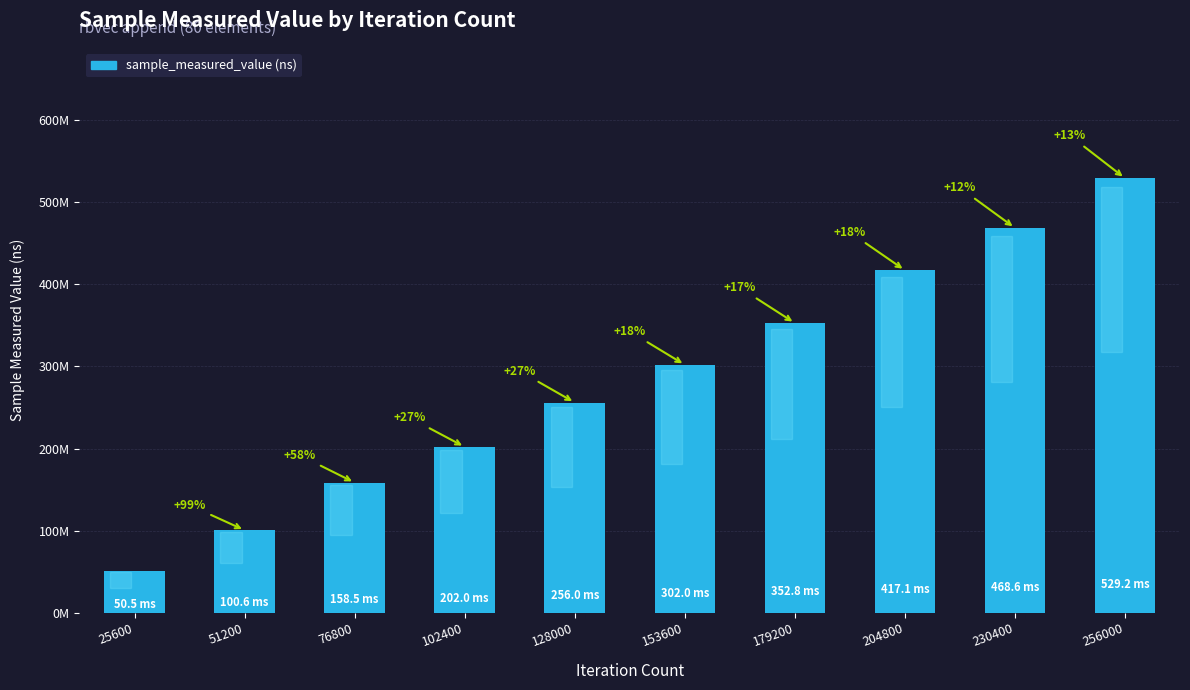

At which label does the data first exceed 302012681?

179200